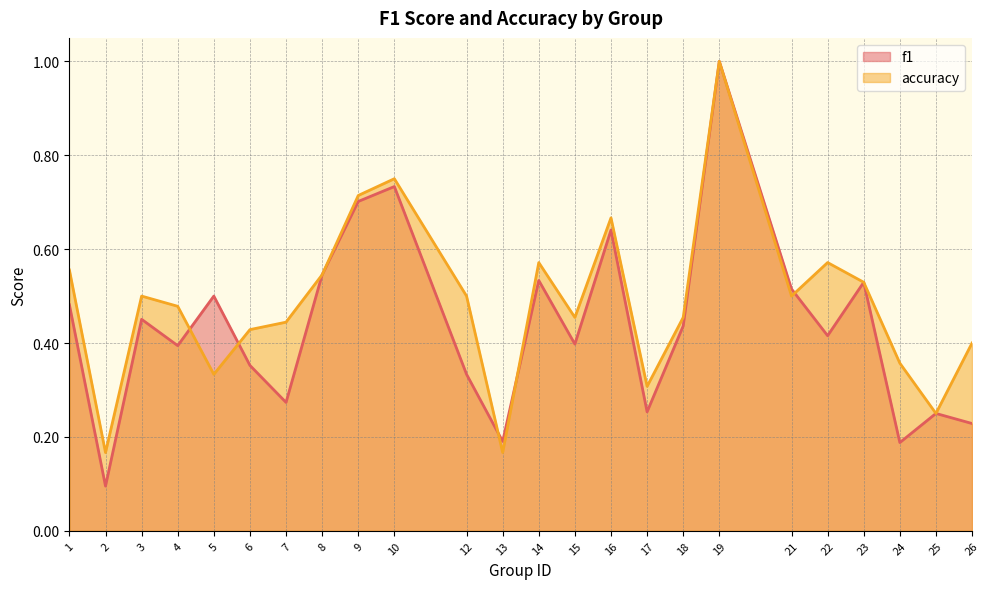

True or false: f1 and accuracy intersect in this chart.

True